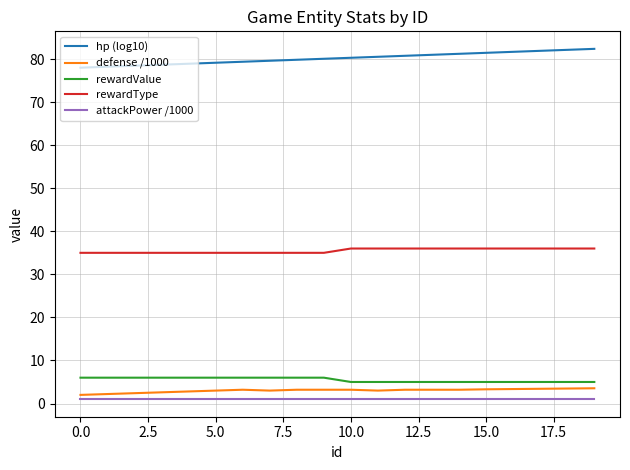

What is the minimum value for rewardValue?

5.0